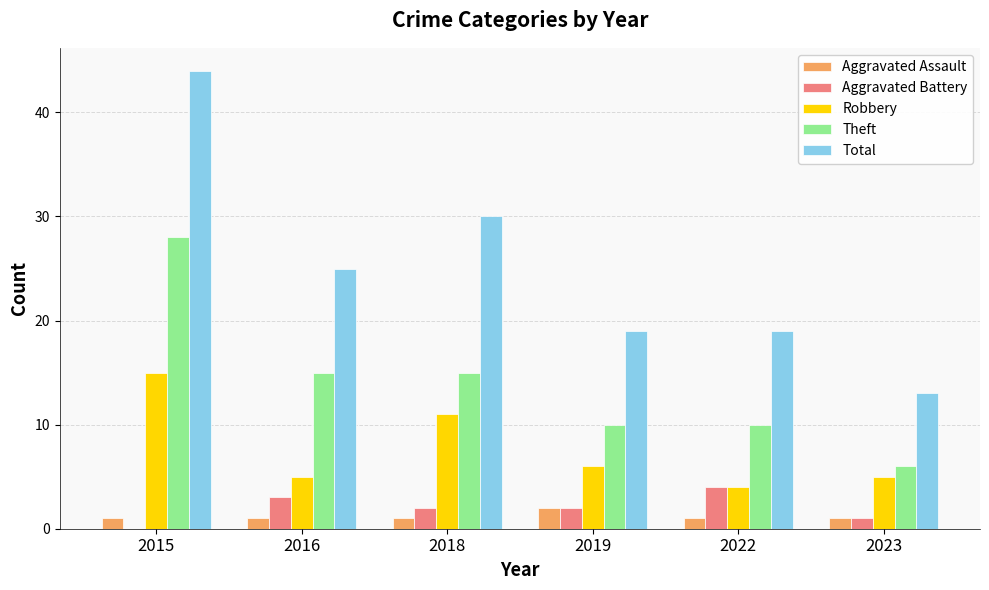

Is it true that Robbery equals 4 at 2022?

True